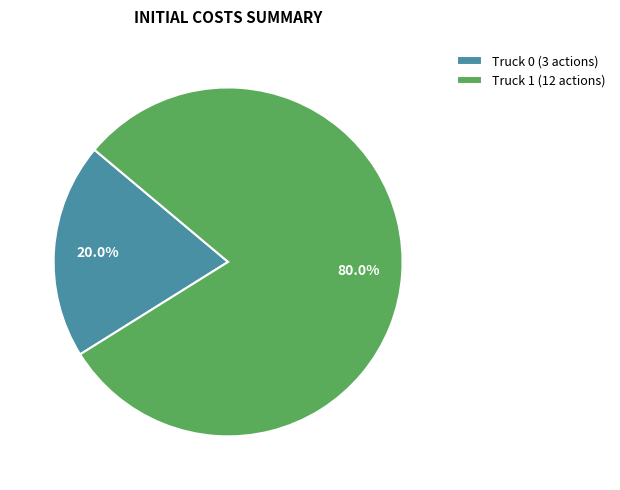

What is the largest slice in the pie chart?

Truck 1